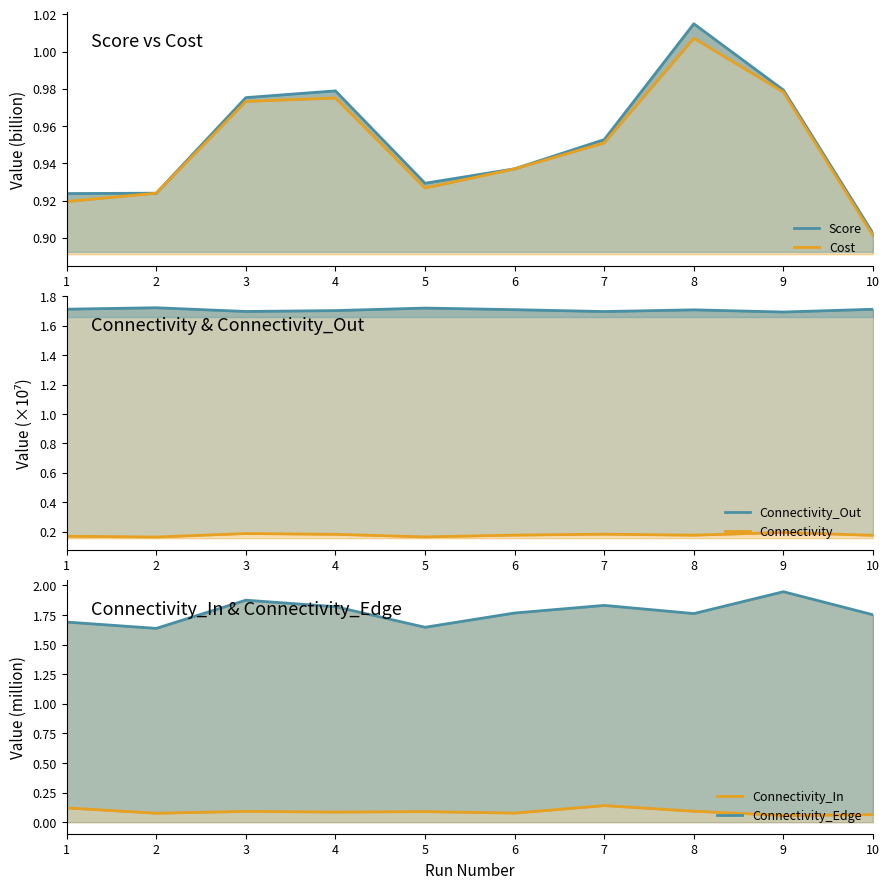

Does the chart display data point markers on the line(s)?

No